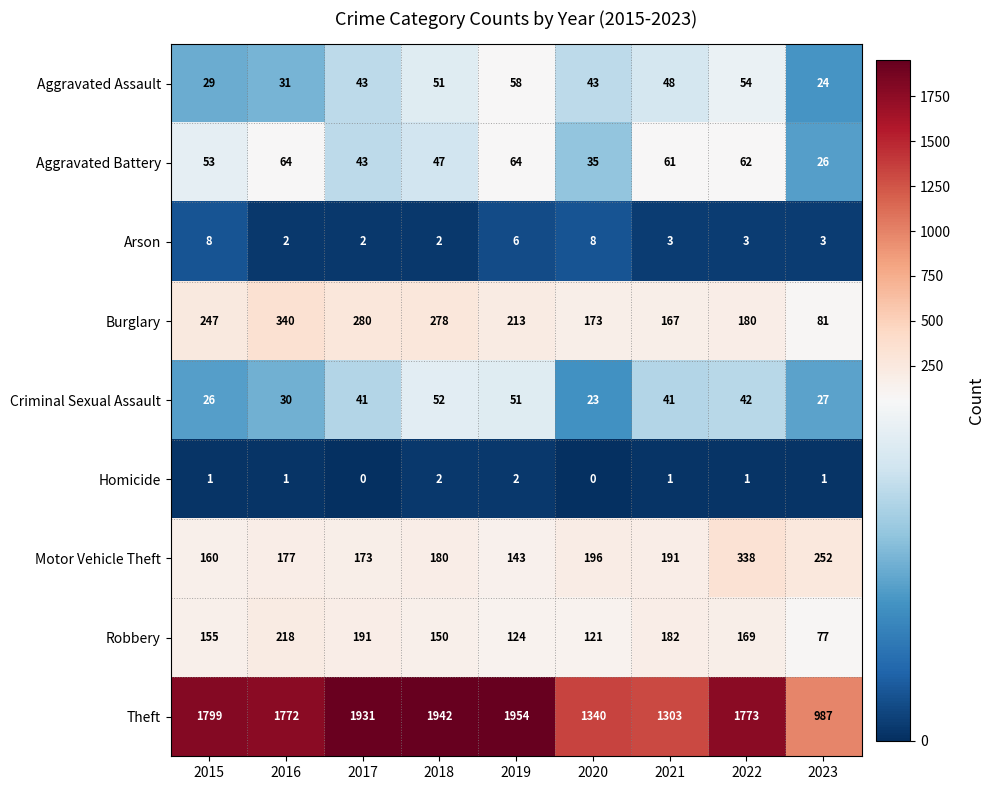

What is the highest value of the Burglary series?

340